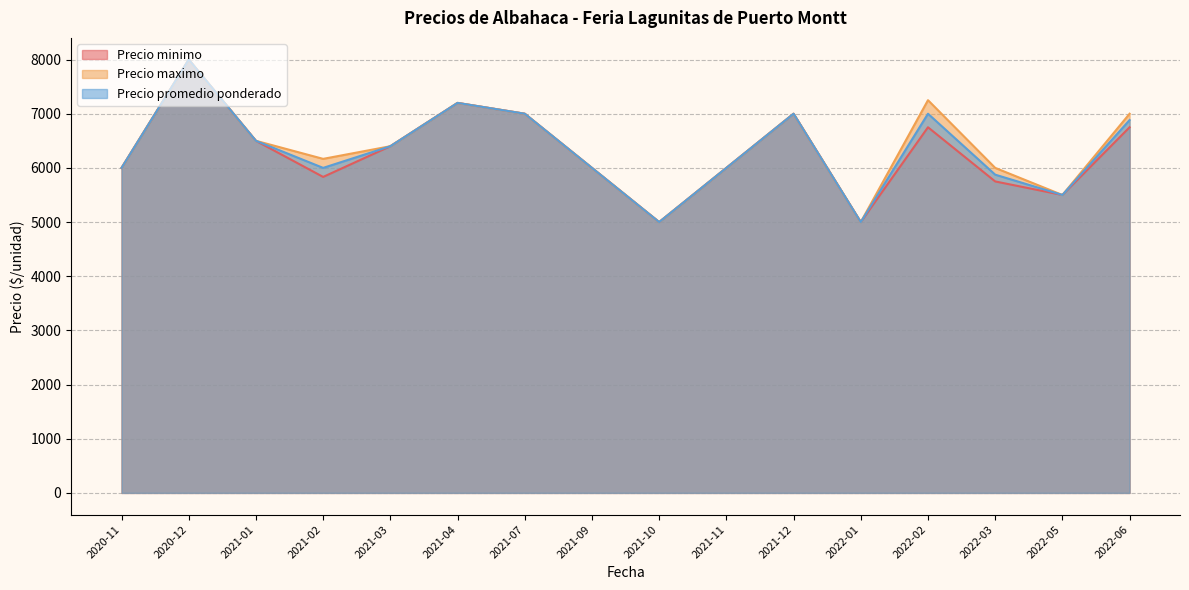

The value of Precio minimo at 2021-11 is 6000. True or false?

True